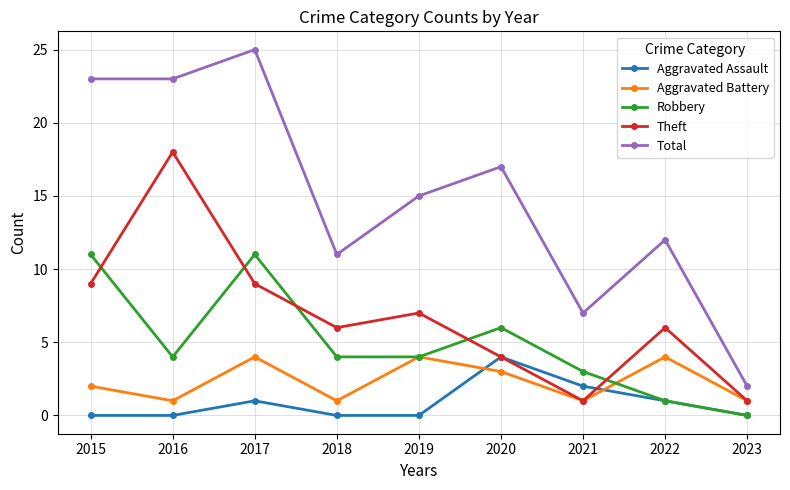

Reading right to left, what are all the values shown in this chart?

Aggravated Assault: 2023=0	2022=1	2021=2	2020=4	2019=0	2018=0	2017=1	2016=0	2015=0
Aggravated Battery: 2023=1	2022=4	2021=1	2020=3	2019=4	2018=1	2017=4	2016=1	2015=2
Robbery: 2023=0	2022=1	2021=3	2020=6	2019=4	2018=4	2017=11	2016=4	2015=11
Theft: 2023=1	2022=6	2021=1	2020=4	2019=7	2018=6	2017=9	2016=18	2015=9
Total: 2023=2	2022=12	2021=7	2020=17	2019=15	2018=11	2017=25	2016=23	2015=23